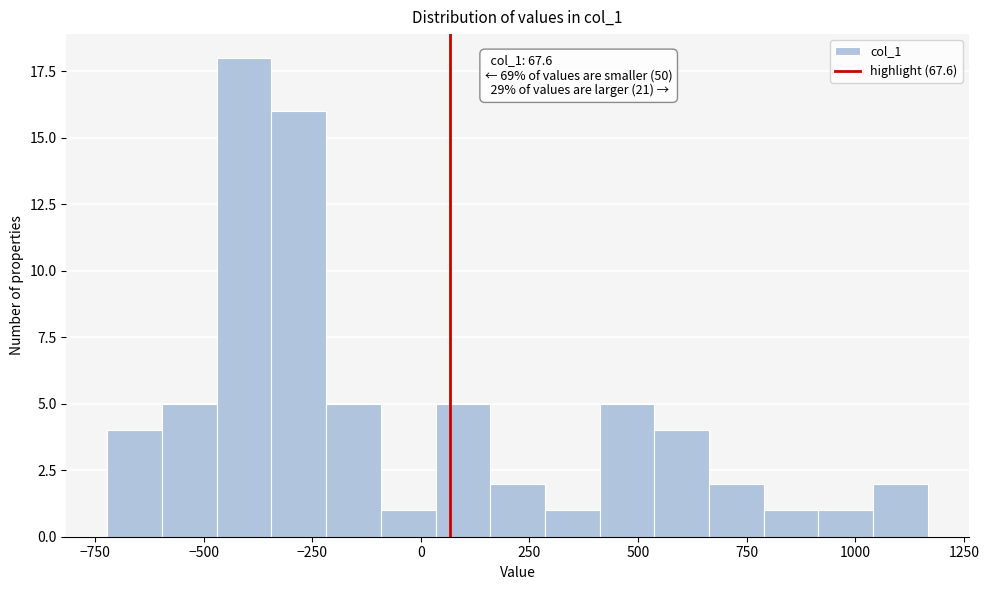

Read against the x-axis, roughly where is the centre of the tallest bar?

-400